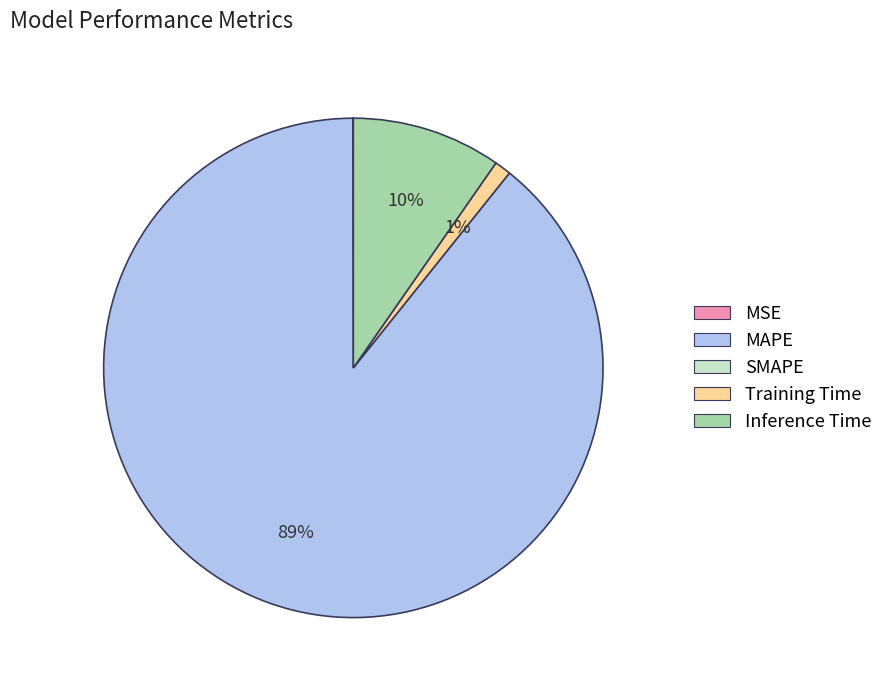

To the nearest percent, what is the average slice percentage?

25%